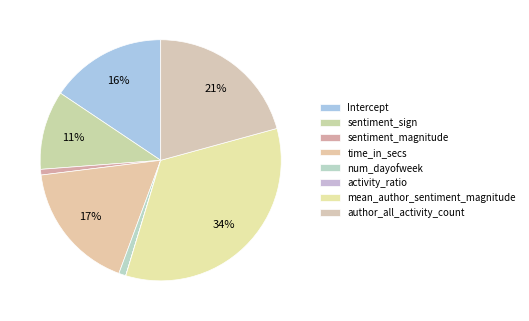

What is the largest slice in the pie chart?

mean_author_sentiment_magnitude